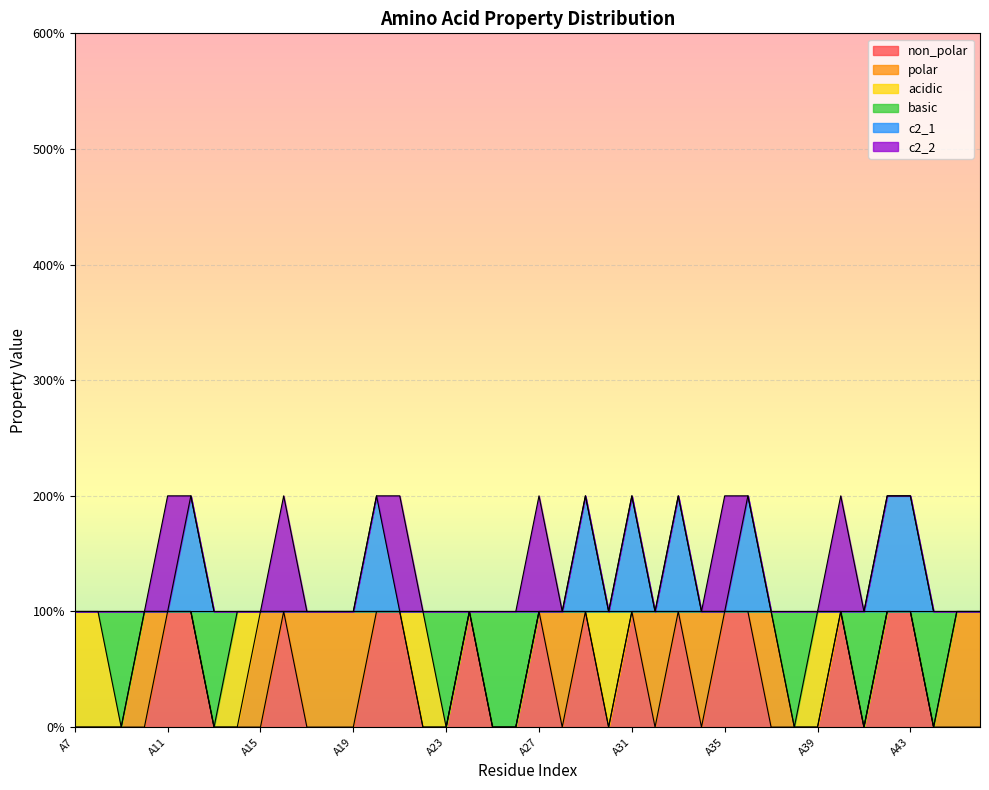

What is the value of the c2_1 point at the 29th from the left?

1